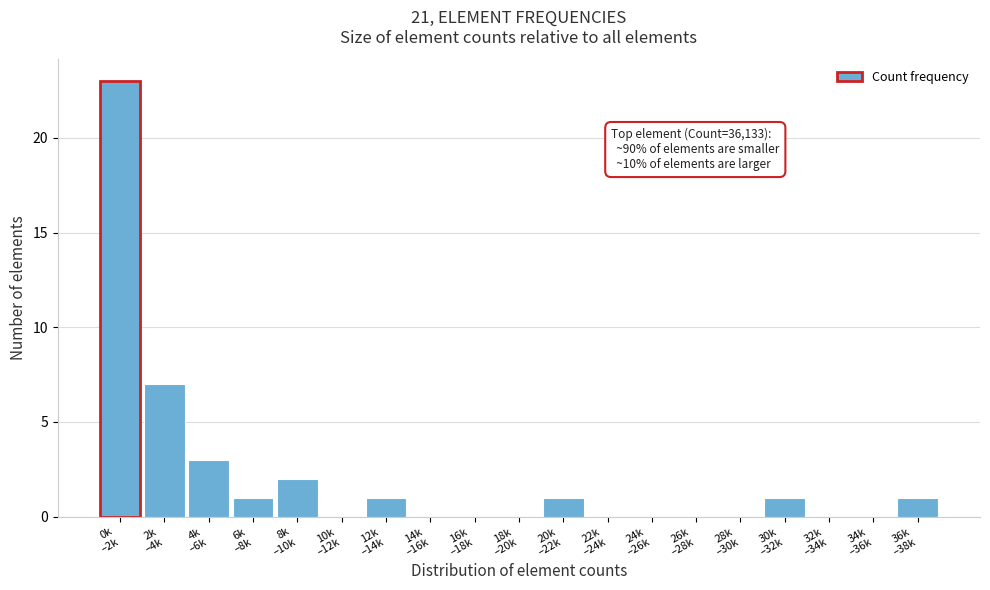

What is the maximum value shown in the chart?

23